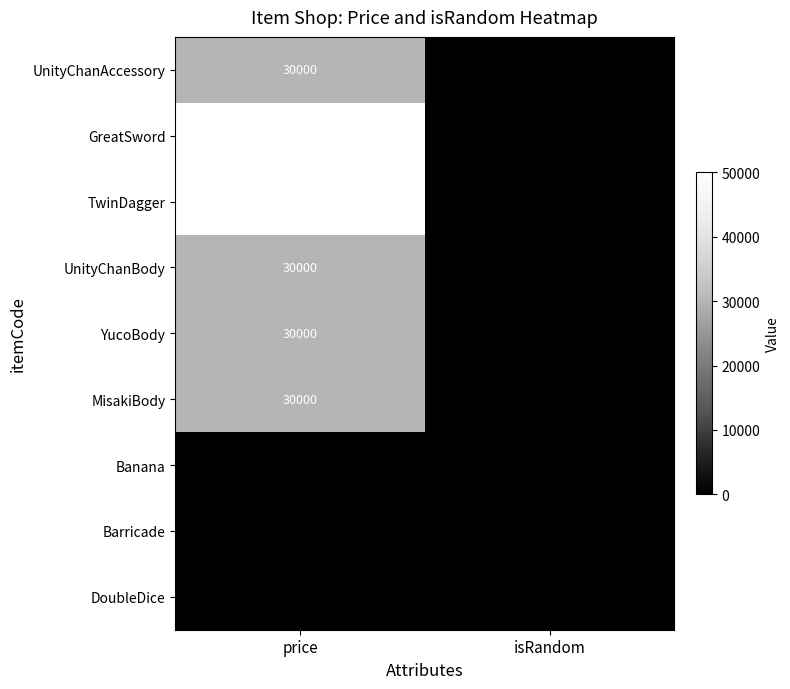

What is the average value of the TwinDagger series?

25000